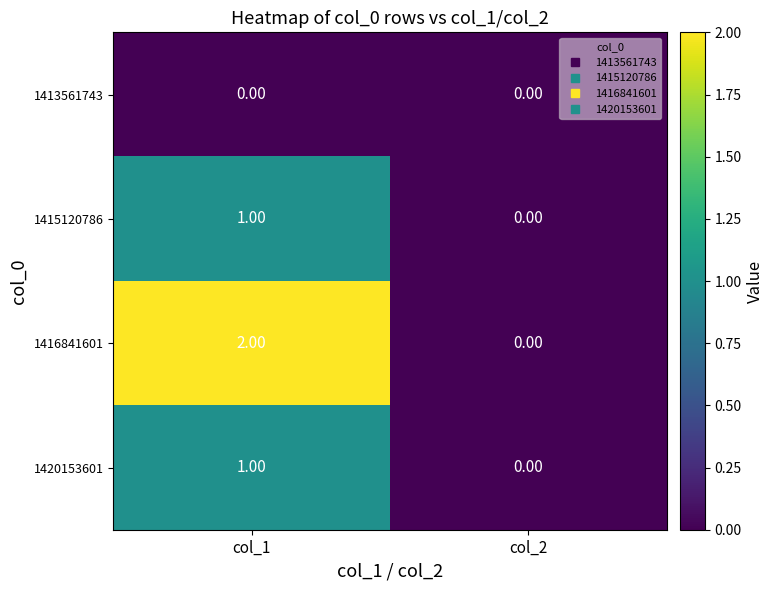

Is the value of 1415120786 at col_1 greater than the value of 1420153601 at col_2?

Yes